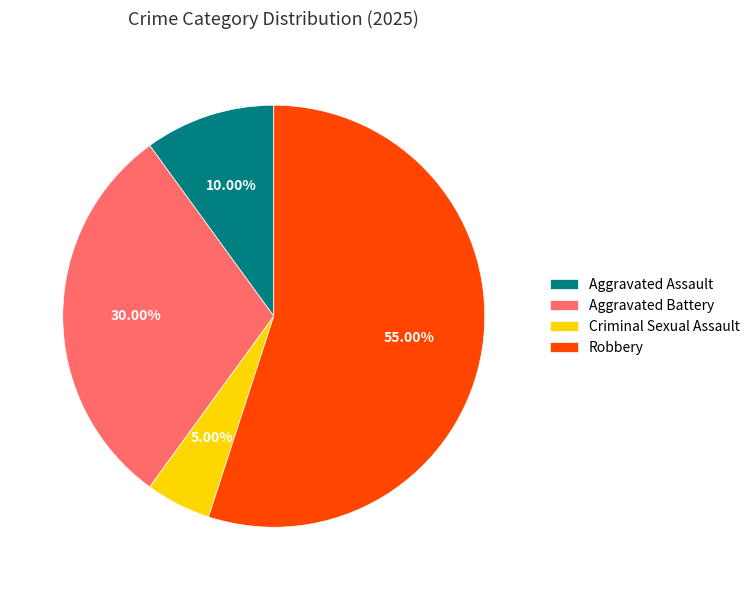

How many segments does this pie chart have?

4